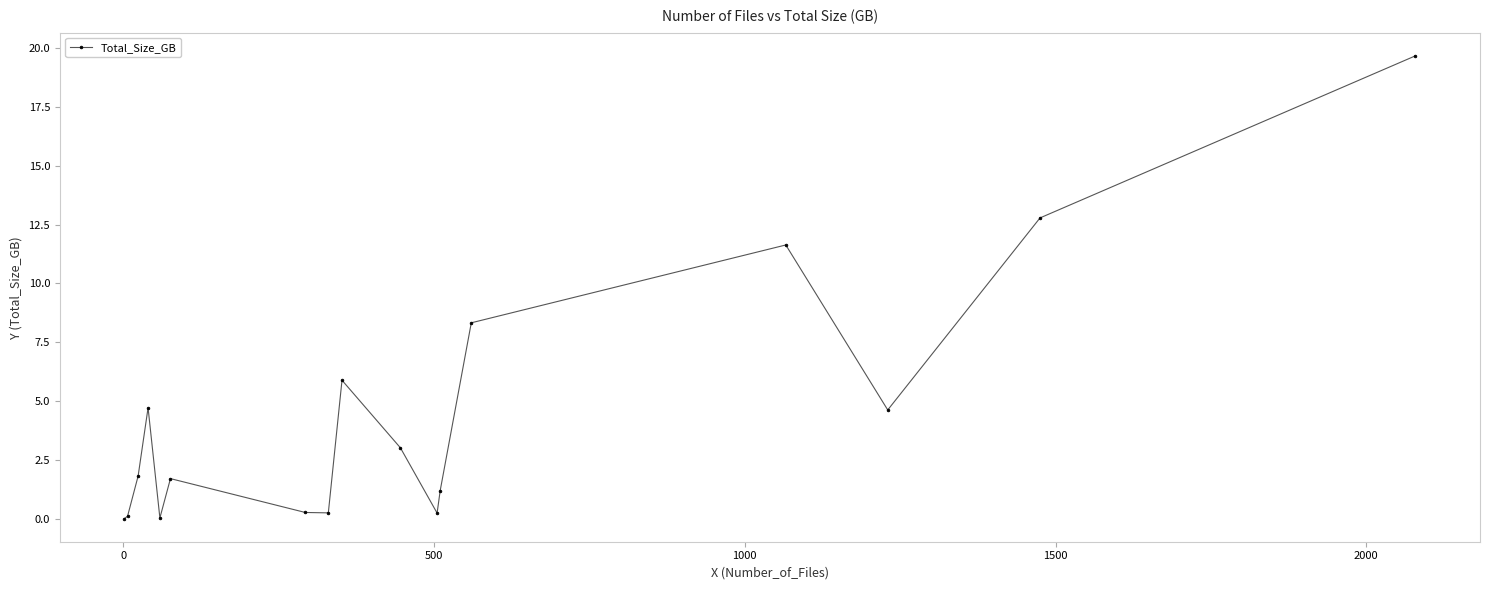

Is this an area chart (filled region under the line)?

No